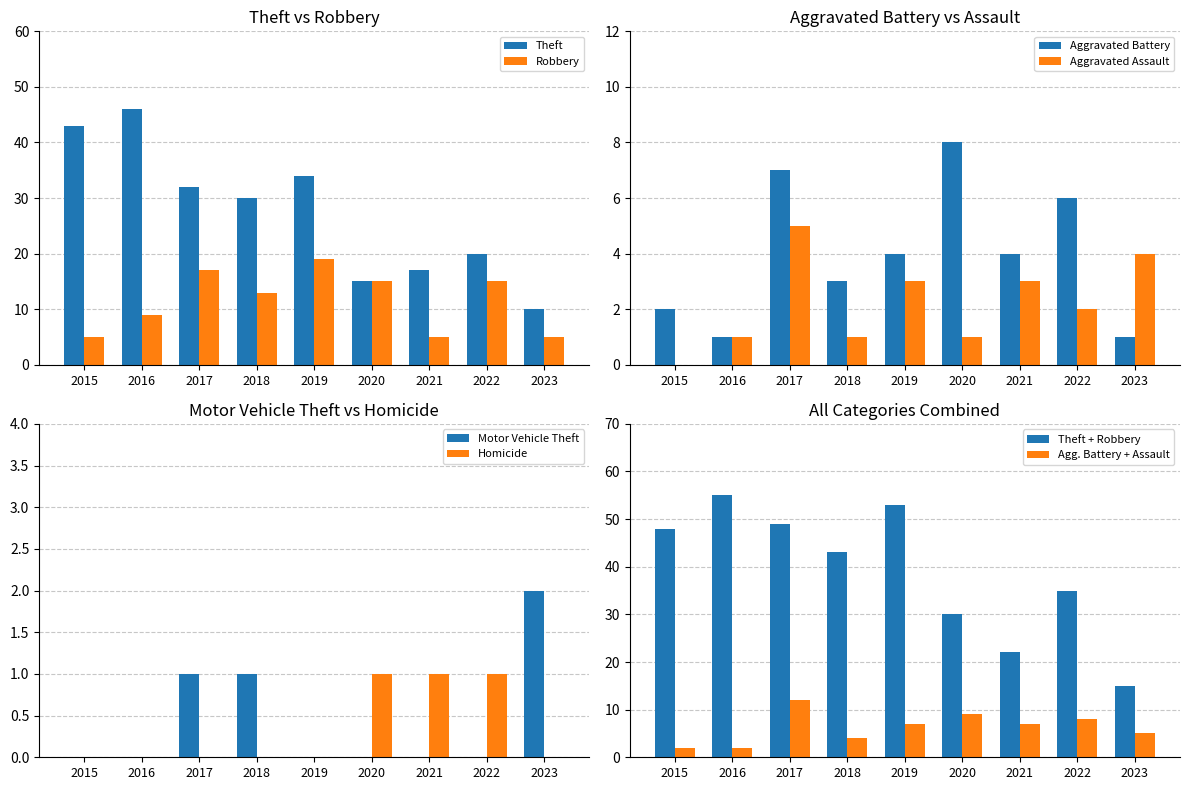

Which series has the largest range (max minus min)?

Theft